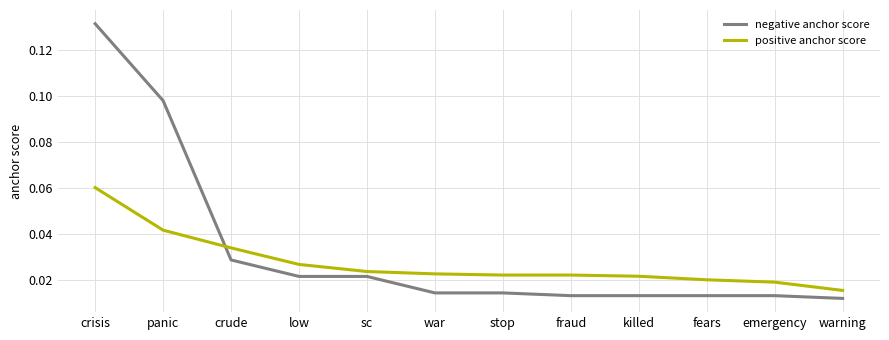

What are all the series names shown in the legend?

negative anchor score, positive anchor score